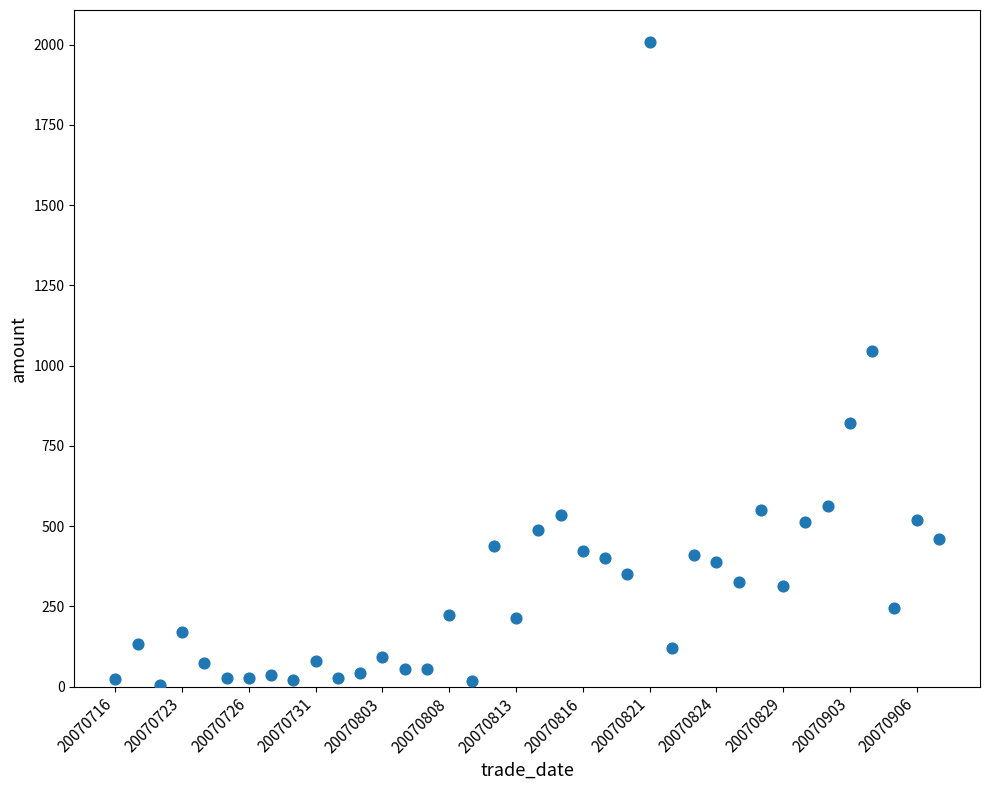

What Y value in the scatter plot is closest to 1006?

1046.3